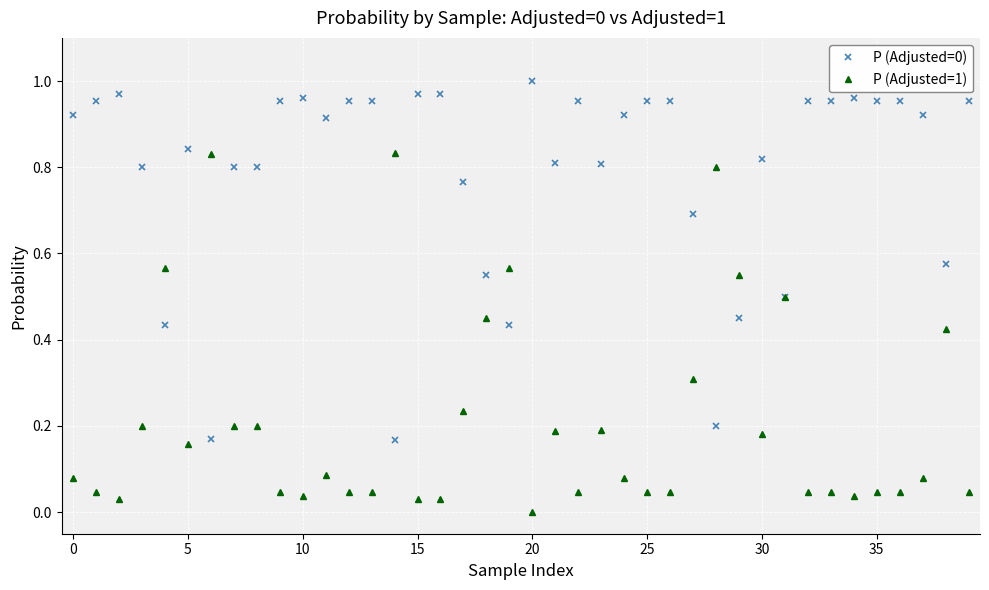

How many lines are shown in the chart?

2